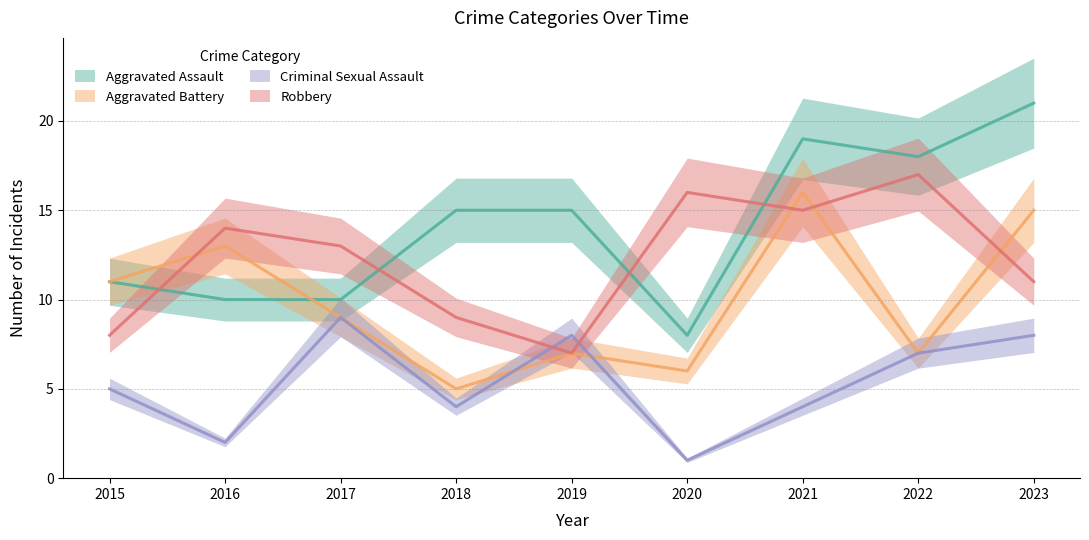

At which category is the sum across all series the highest?

2023